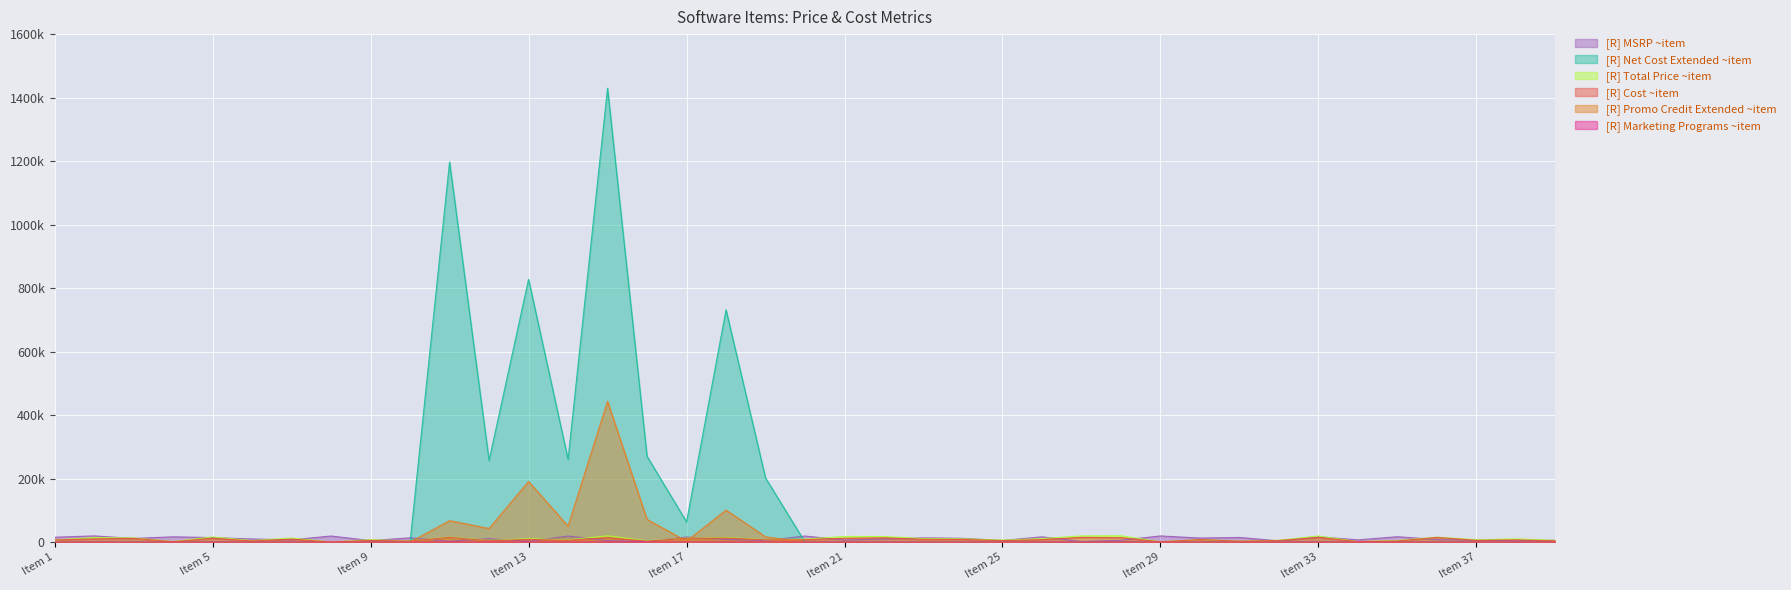

At which category is the sum across all series the highest?

Item 15